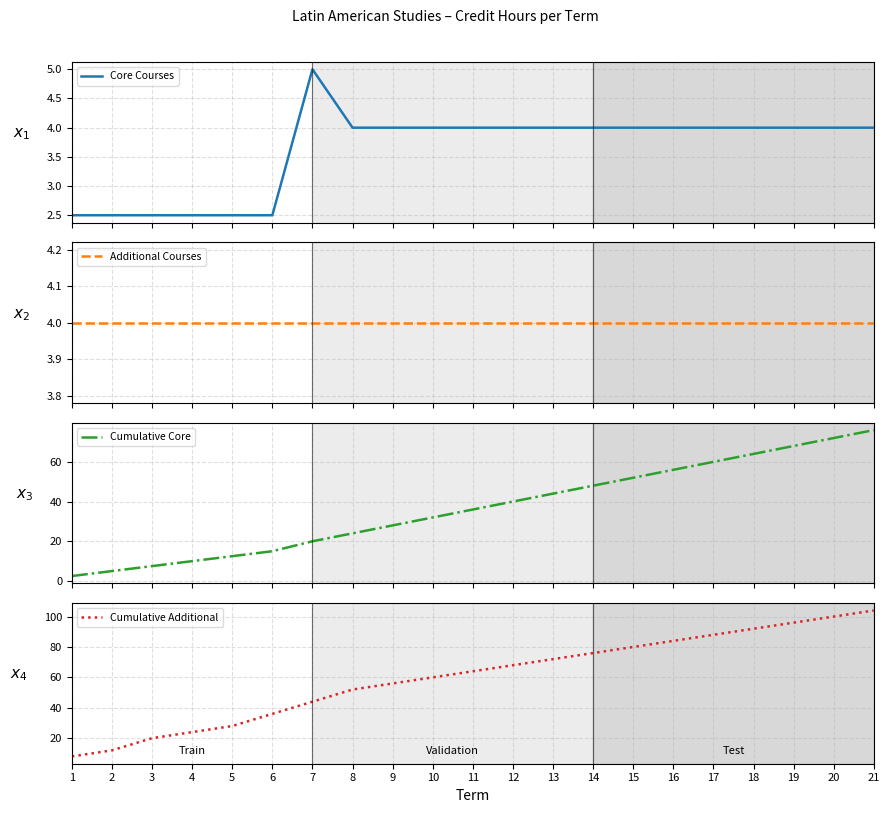

Where is Additional Courses nearest to the value 4?

1